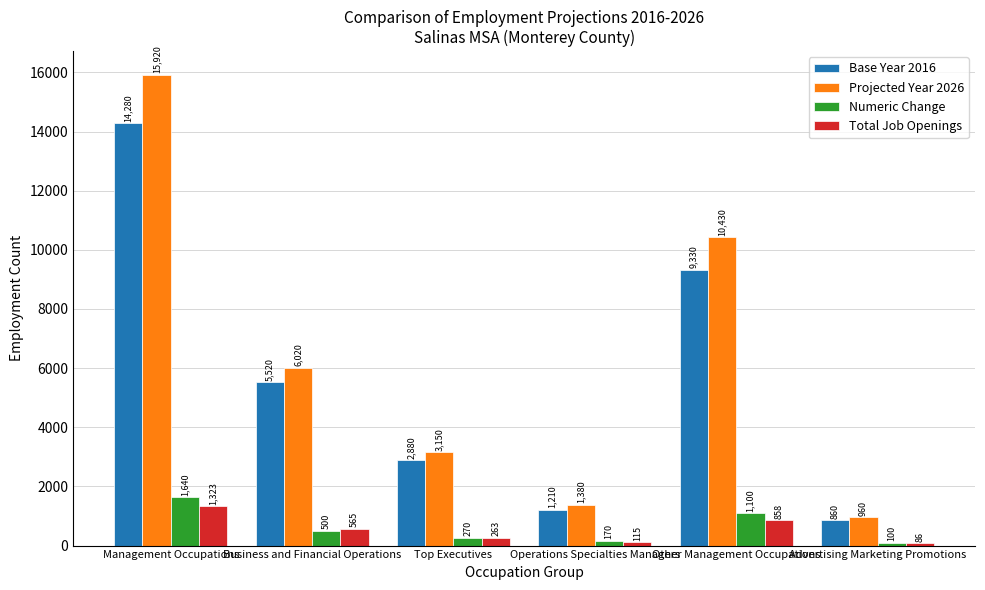

Reading left to right, transcribe all the data shown in this chart.

Base Year 2016: 14280	5520	2880	1210	9330	860
Projected Year 2026: 15920	6020	3150	1380	10430	960
Numeric Change: 1640	500	270	170	1100	100
Total Job Openings: 1323	565	263	115	858	86